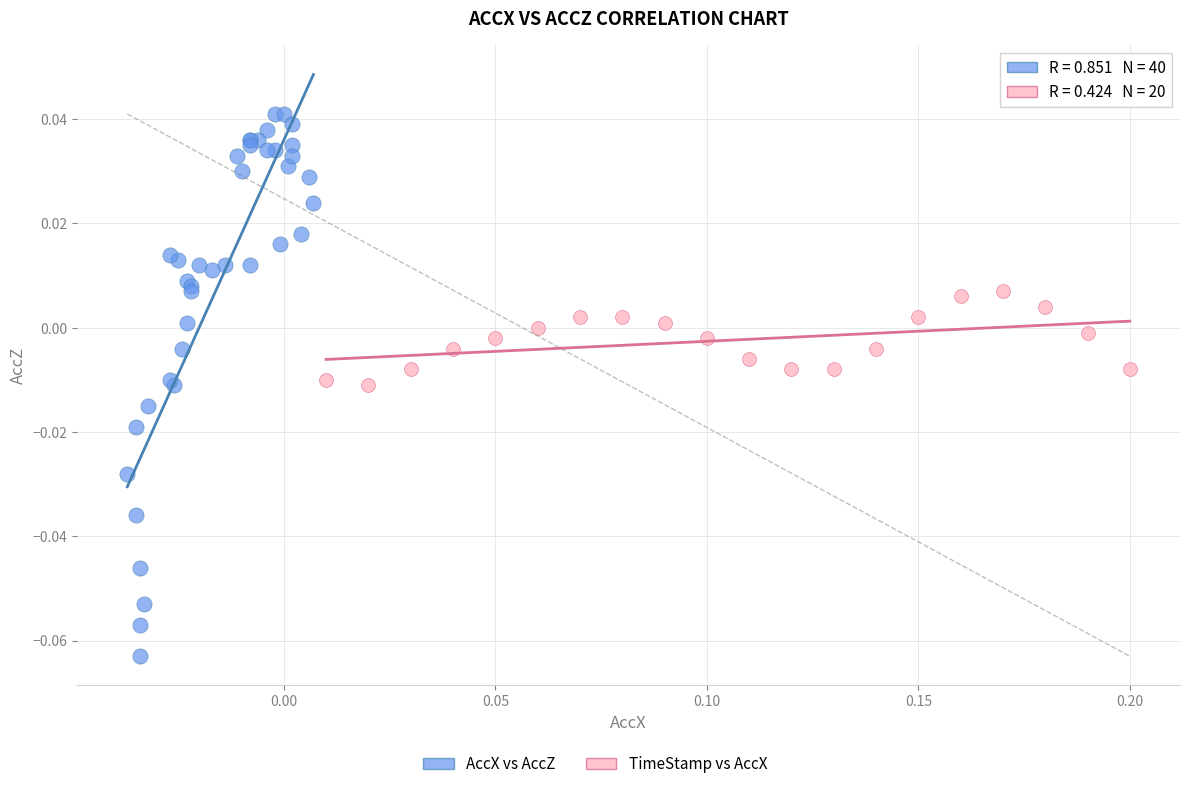

Which series contains the lowest Y value?

AccX vs AccZ